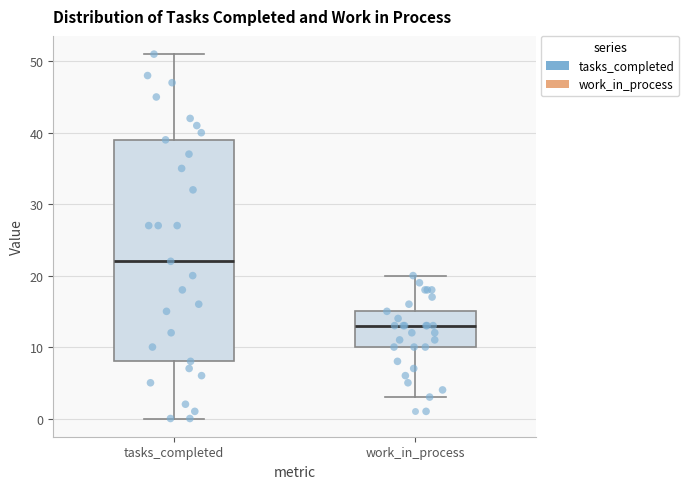

Reading left to right, read every box against the y-axis: the position of its median line, the range the box covers, and the ends of its whiskers. The values are not printed on the chart, so give them approximately, as read against the axis.

tasks_completed: median 22, box 8 to 39, whiskers 0 to 51
work_in_process: median 13, box 10 to 15, whiskers 3 to 20